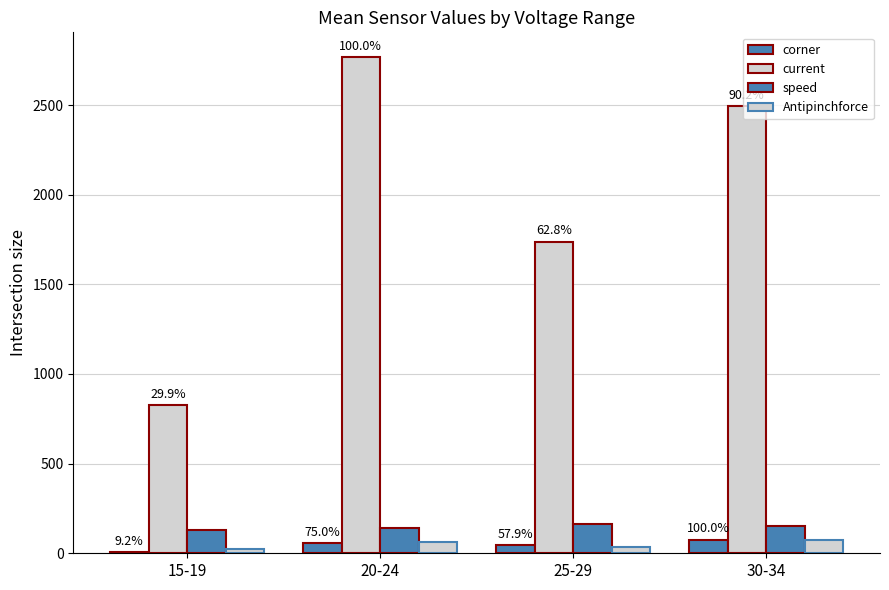

What is the approximate value of corner at 15-19, to the nearest 5?

5